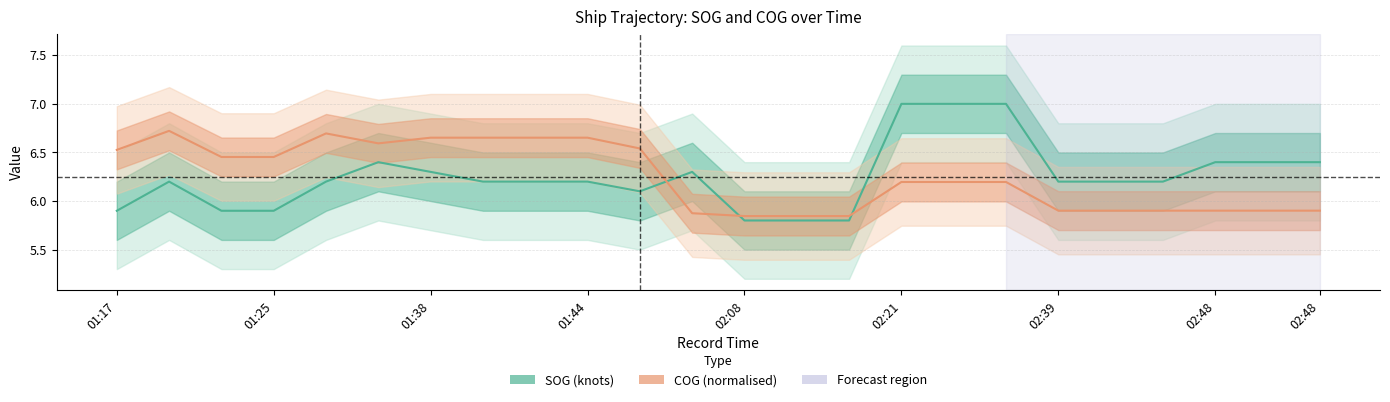

How many lines are shown in the chart?

2